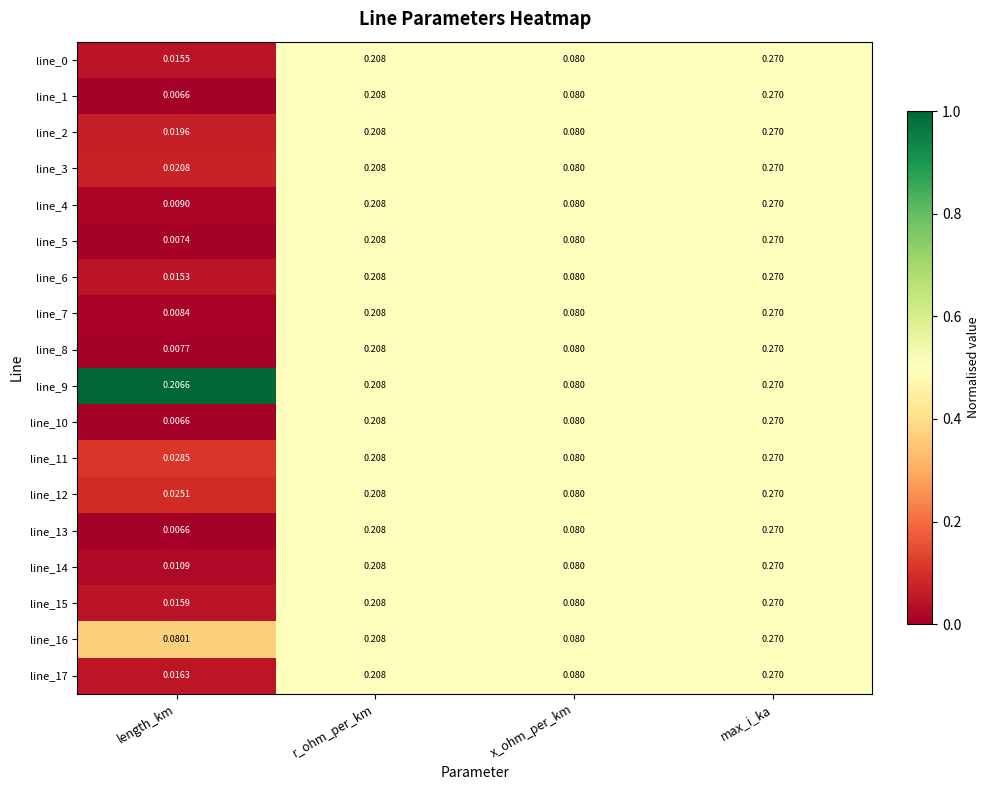

Rank the categories by line_9 value from lowest to highest.

x_ohm_per_km, length_km, r_ohm_per_km, max_i_ka